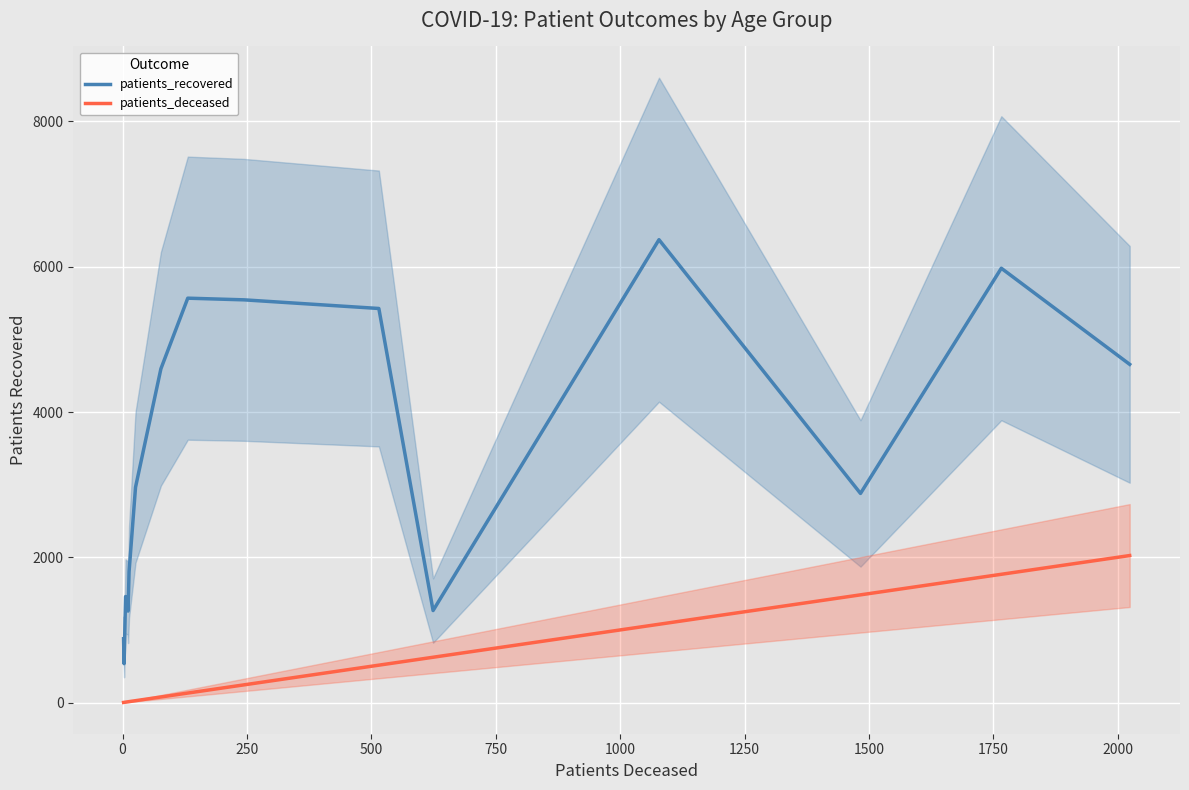

How many categories are shown in the chart?

16